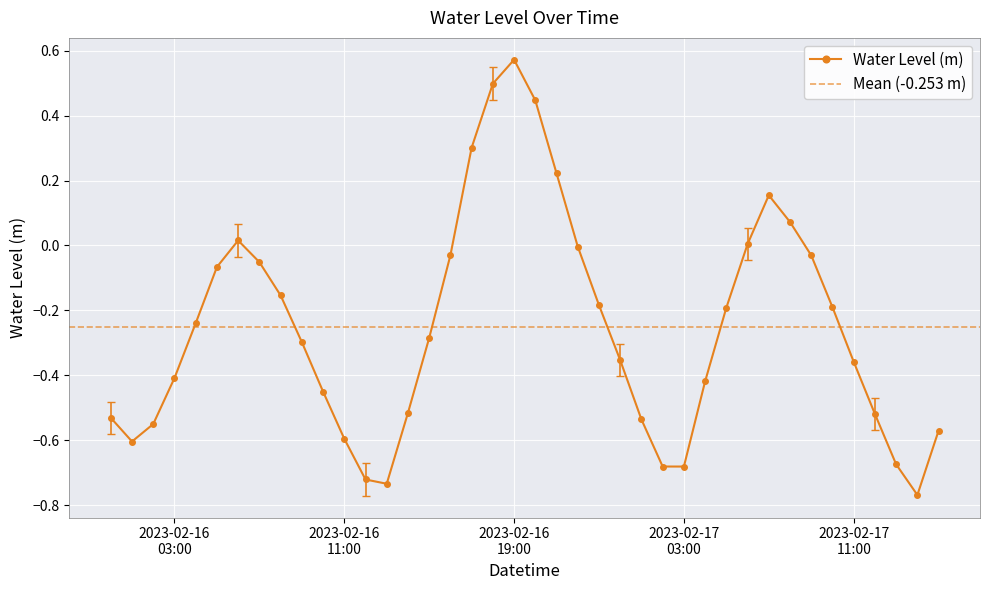

List the labels in order of value, largest first.

2023-02-16 19:00, 2023-02-16 18:00, 2023-02-16 20:00, 2023-02-16 17:00, 2023-02-16 21:00, 2023-02-17 07:00, 2023-02-17 08:00, 2023-02-16 06:00, 2023-02-17 06:00, 2023-02-16 22:00, 2023-02-16 16:00, 2023-02-17 09:00, 2023-02-16 07:00, 2023-02-16 05:00, 2023-02-16 08:00, 2023-02-16 23:00, 2023-02-17 10:00, 2023-02-17 05:00, 2023-02-16 04:00, 2023-02-16 15:00, 2023-02-16 09:00, 2023-02-17 00:00, 2023-02-17 11:00, 2023-02-16 03:00, 2023-02-17 04:00, 2023-02-16 10:00, 2023-02-16 14:00, 2023-02-17 12:00, 2023-02-16 00:00, 2023-02-17 01:00, 2023-02-16 02:00, 2023-02-17 15:00, 2023-02-16 11:00, 2023-02-16 01:00, 2023-02-17 13:00, 2023-02-17 02:00, 2023-02-17 03:00, 2023-02-16 12:00, 2023-02-16 13:00, 2023-02-17 14:00